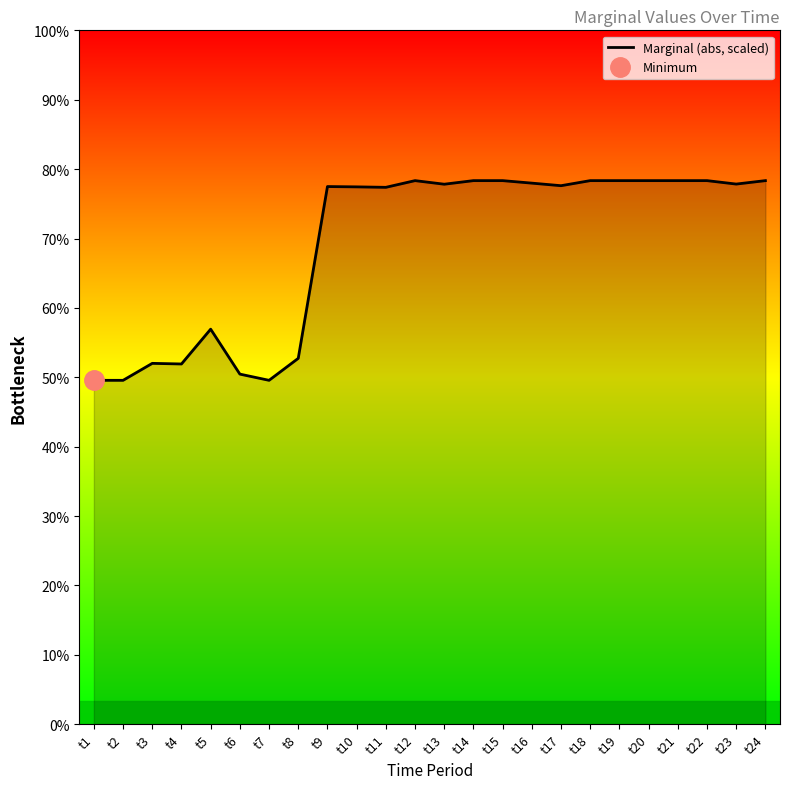

Where is the first local maximum?

t3